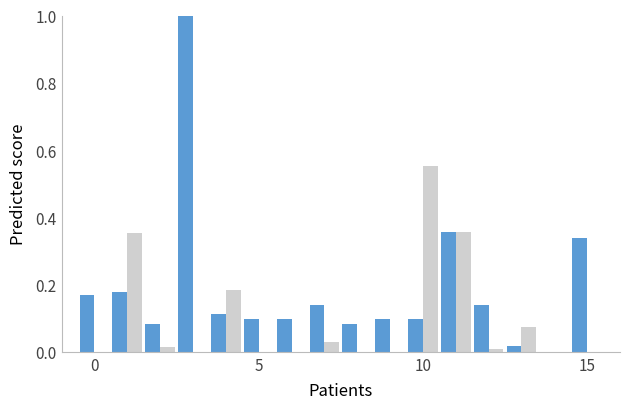

Count the number of data series in this chart.

2